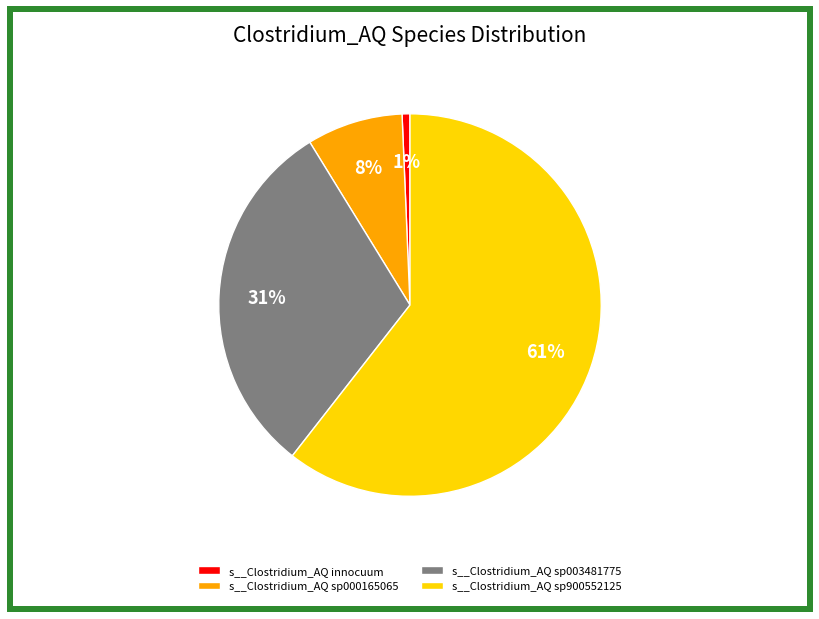

To the nearest percent, what portion does s__Clostridium_AQ innocuum represent?

1%